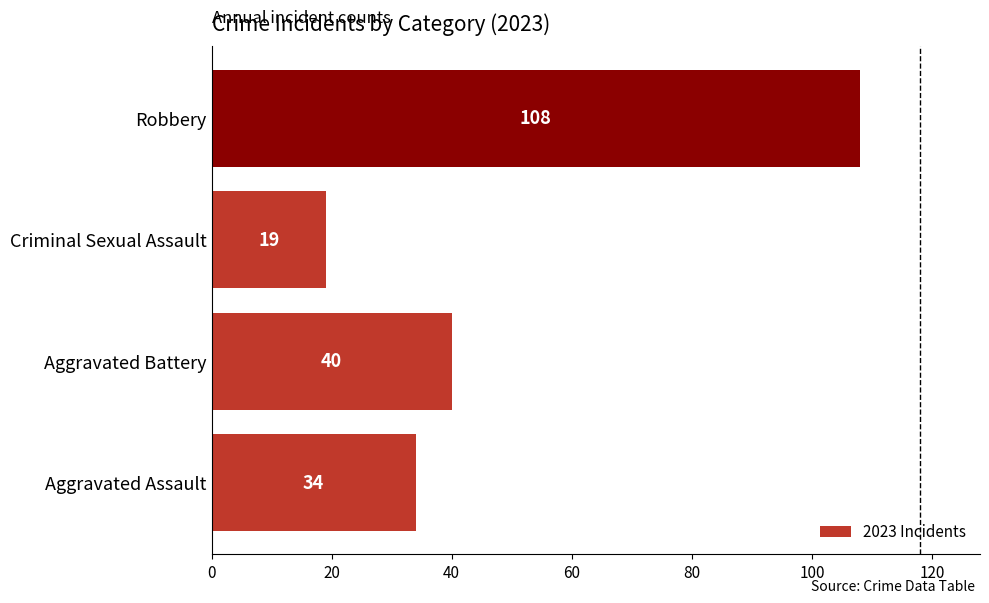

What is the maximum value shown in the chart?

108